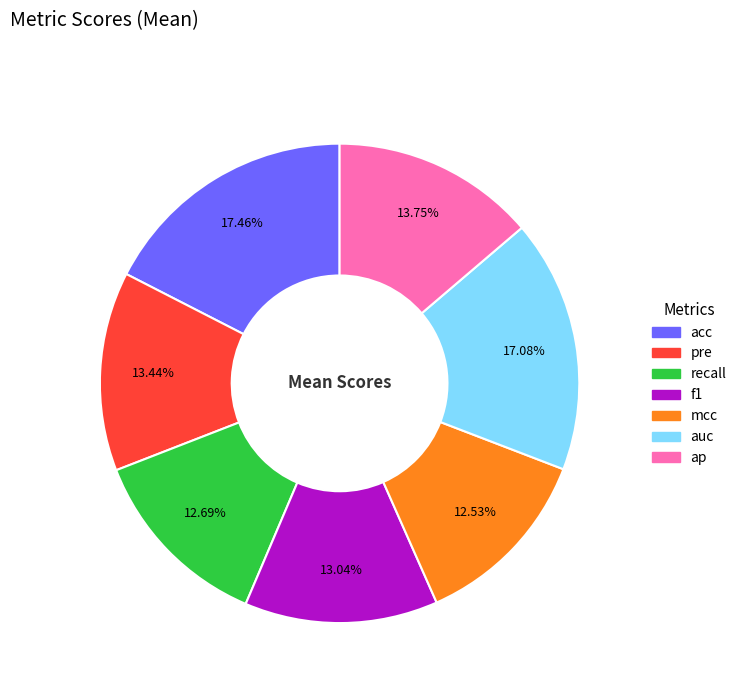

Does auc represent more than half of the total?

No